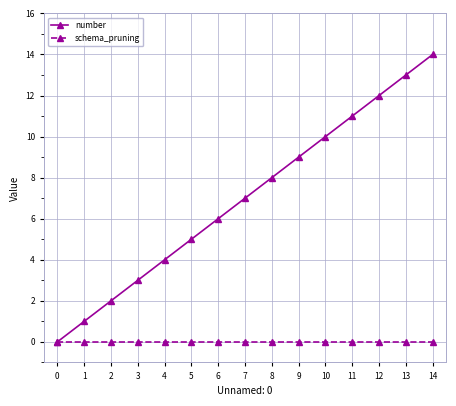

Which series has the largest range (max minus min)?

number